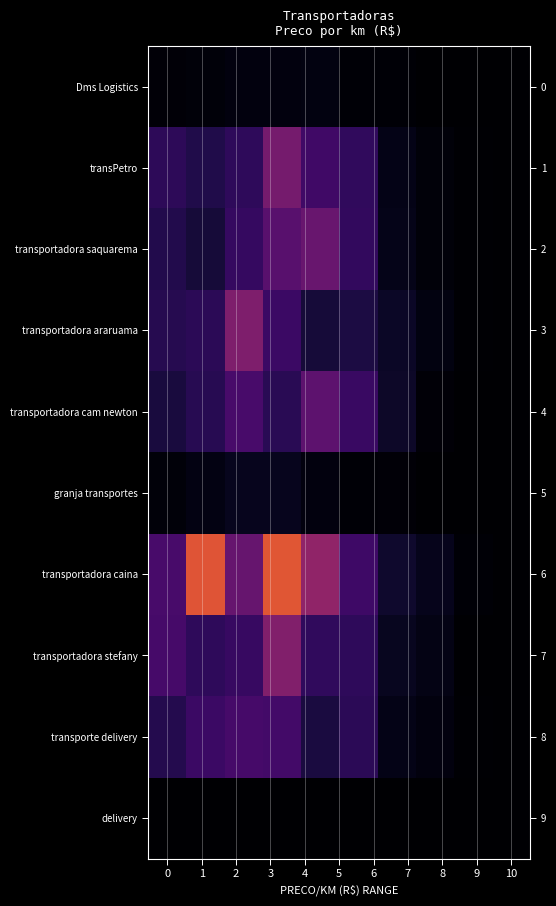

True or false: row_3 has a value of 24.7 at 4.

True